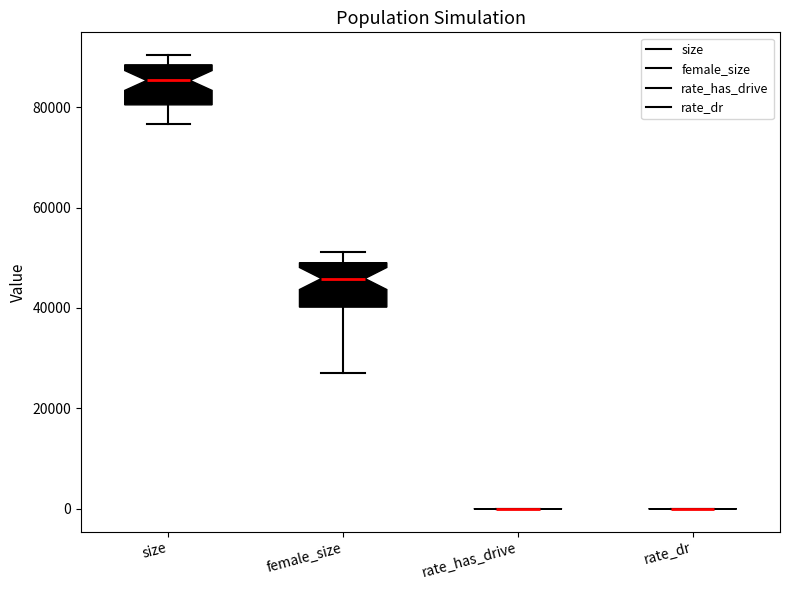

Reading left to right, transcribe this box plot: for each box, give where its median line is, the range the box spans, and where its two whiskers end, as read against the y-axis. The values are not printed on the chart, so give them approximately, as read against the axis.

size: median 86000, box 80000 to 88000, whiskers 76000 to 90000
female_size: median 46000, box 40000 to 50000, whiskers 28000 to 52000
rate_has_drive: box collapsed to a line at 0, whiskers 0 to 0
rate_dr: box collapsed to a line at 0, whiskers 0 to 0